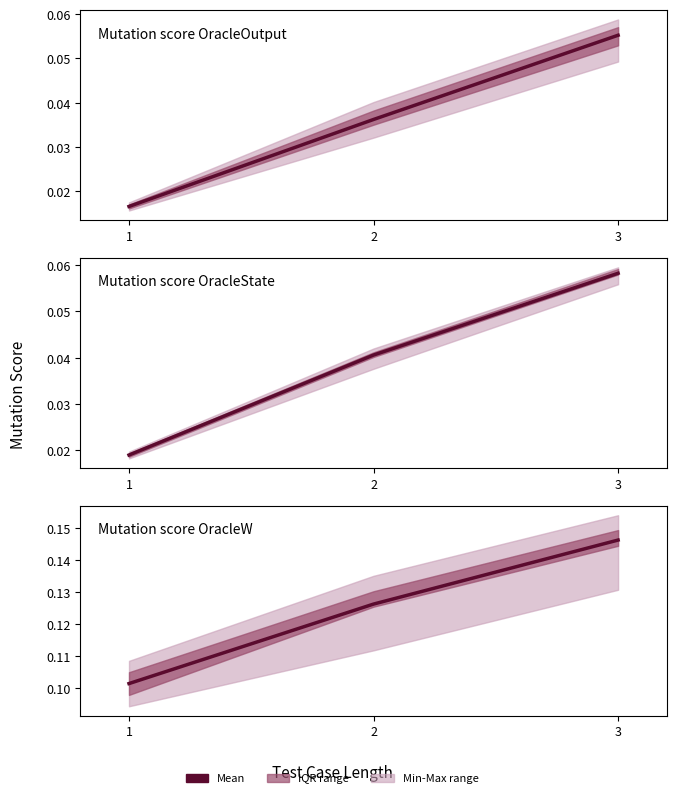

Reading left to right, what are all the values shown in this chart?

1=0.1	2=0.1	3=0.1